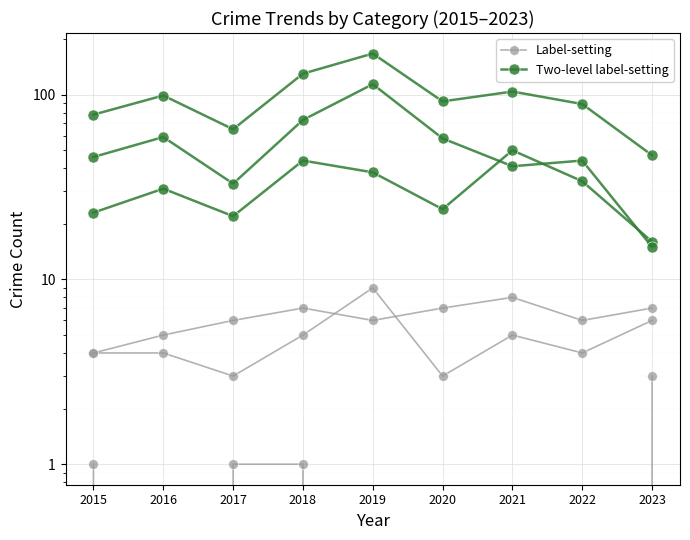

What is the difference between the Label-setting values at 2015 and 2020?

1